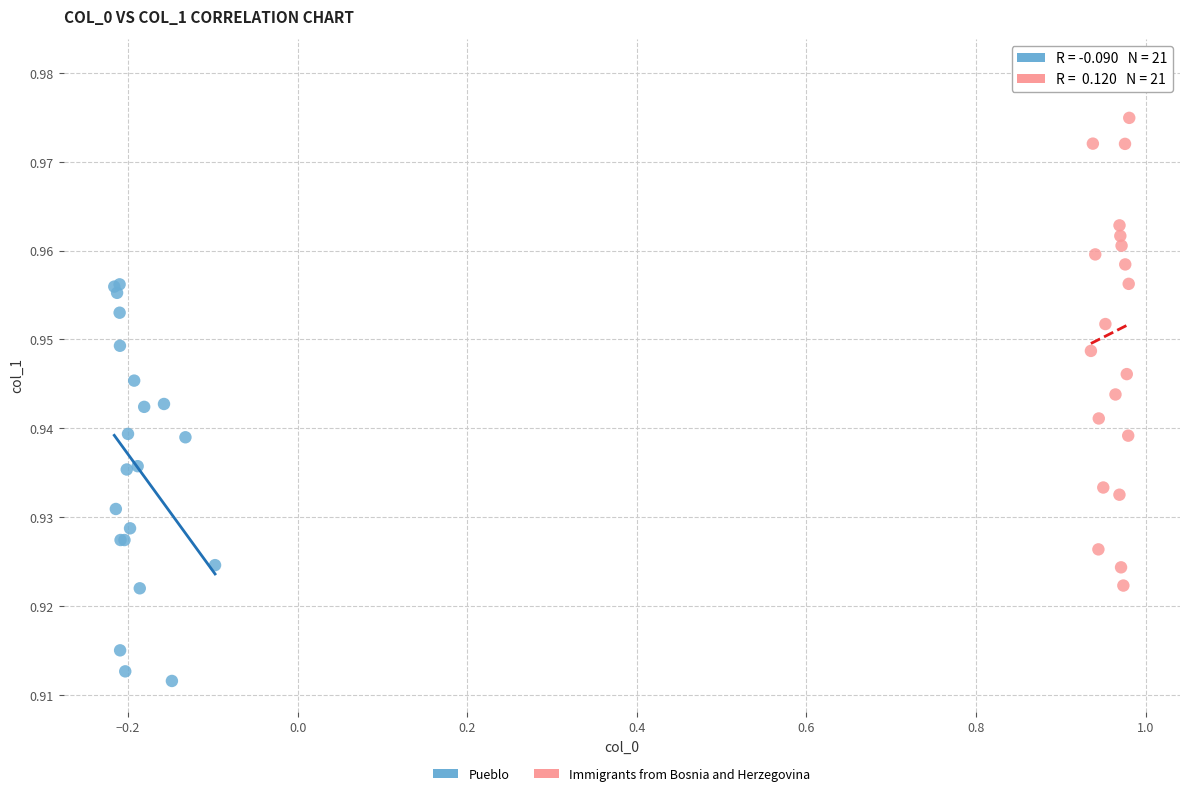

Which series contains the lowest Y value?

Pueblo